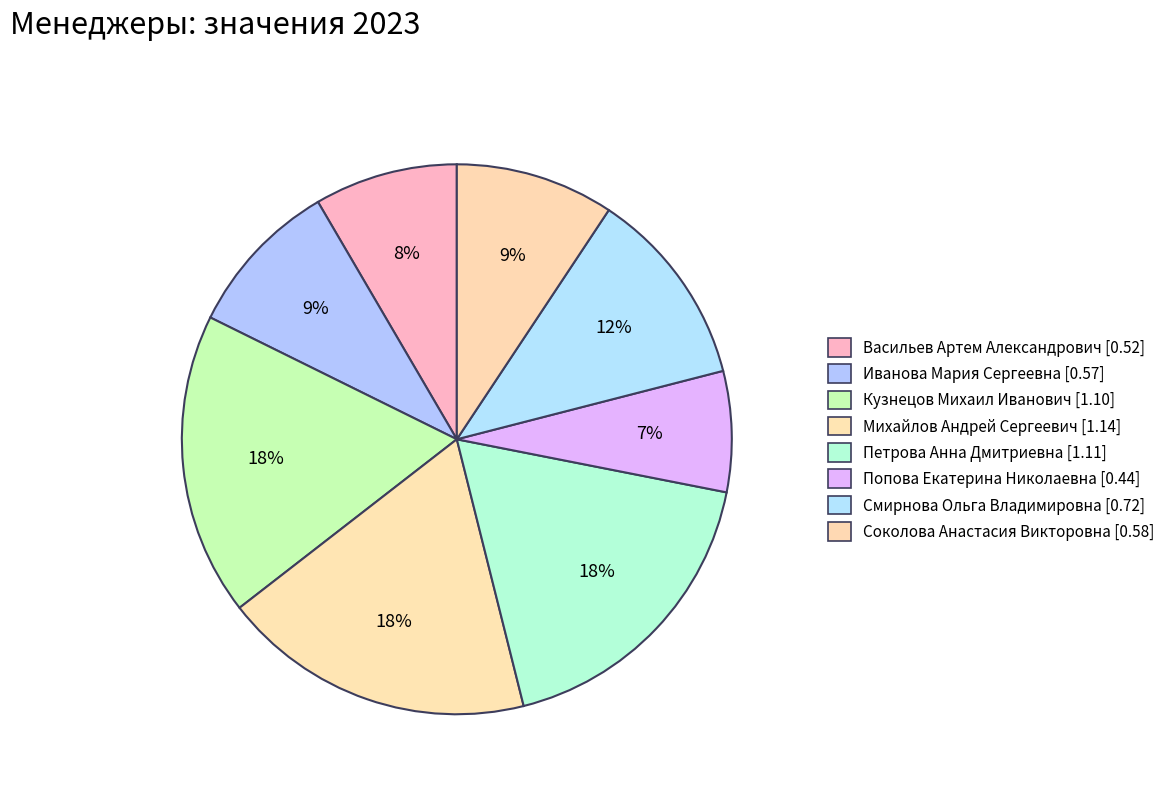

To the nearest percent, what is the average slice percentage?

12%